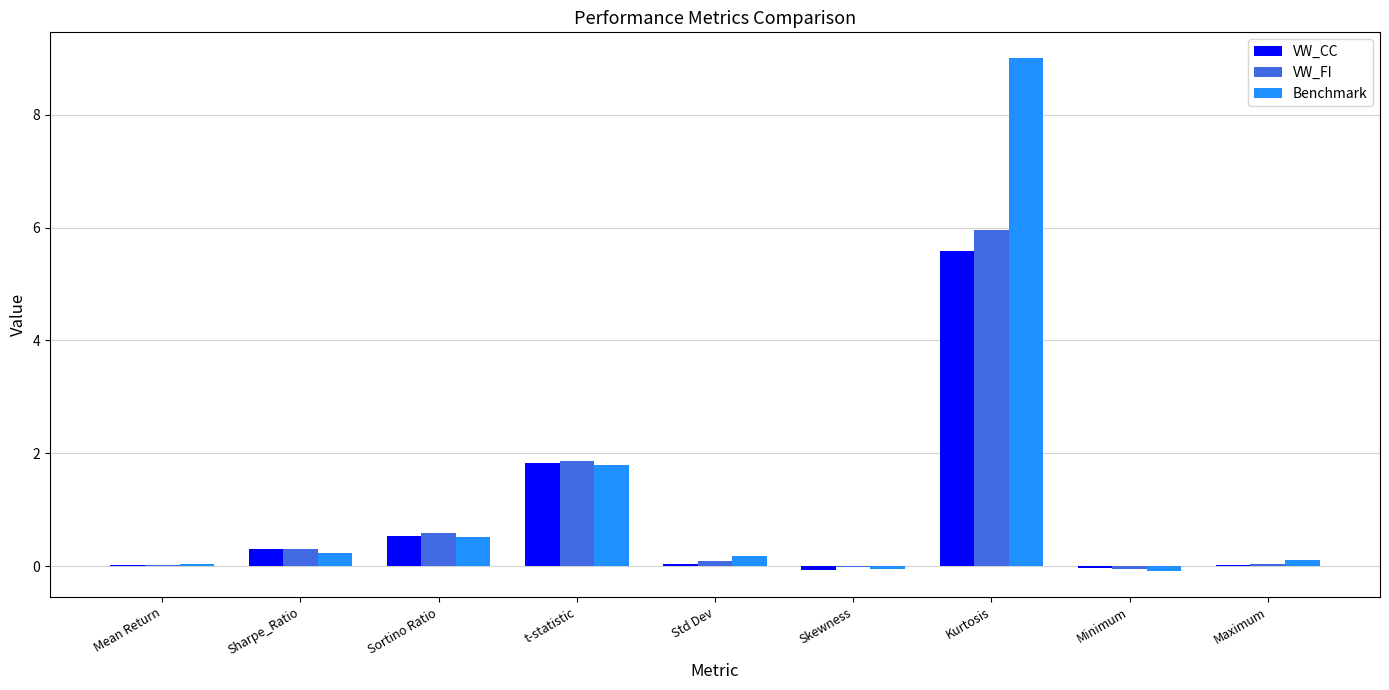

True or false: Benchmark has a value of 1.0 at t-statistic.

False